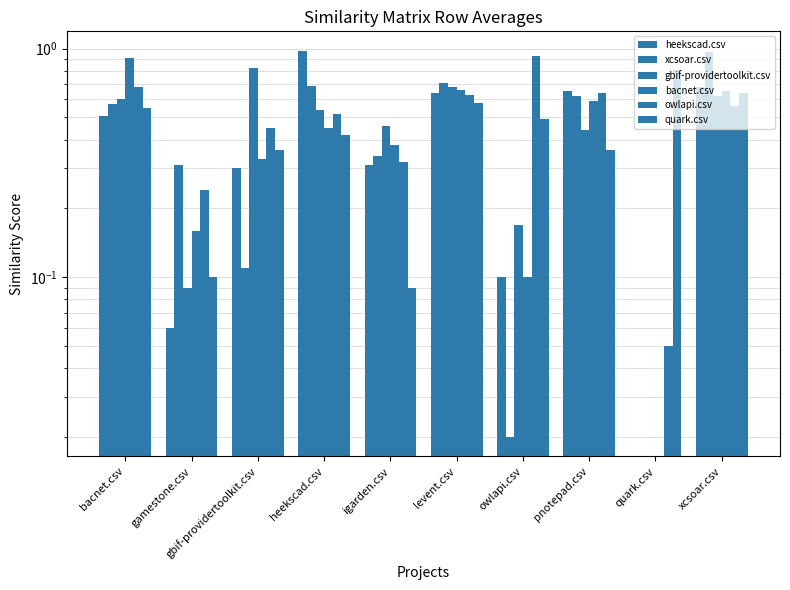

What is the difference between the maximum and minimum values in the xcsoar.csv series?

1.0